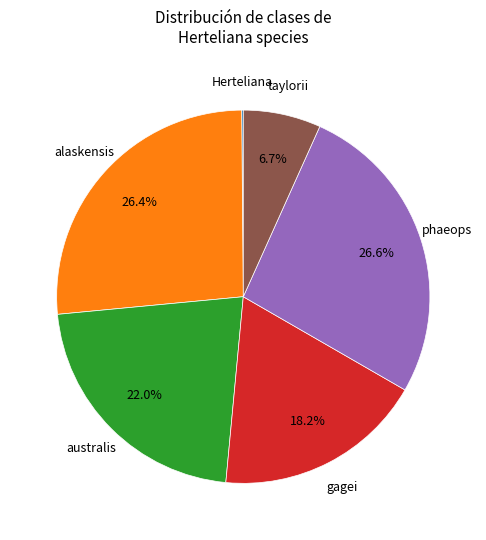

Does any single category account for the majority?

No